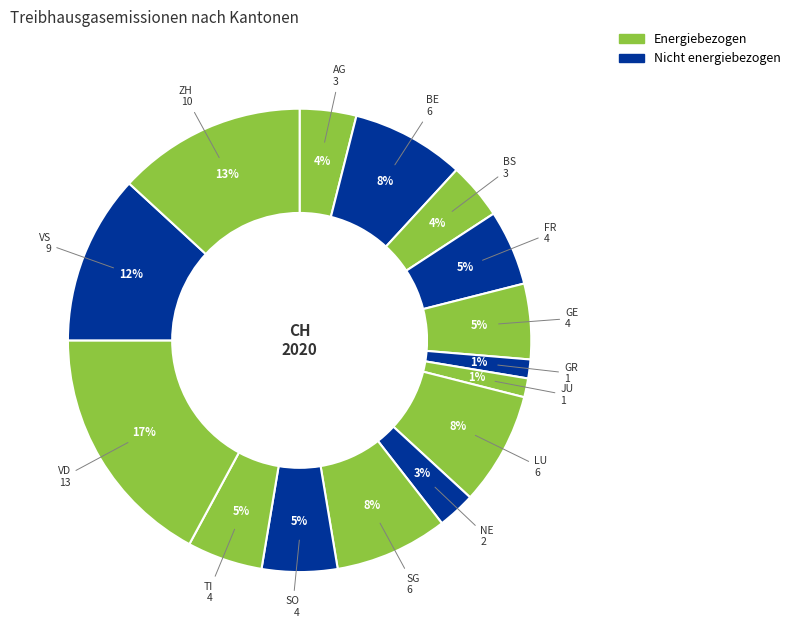

Count the number of slices in the pie.

15